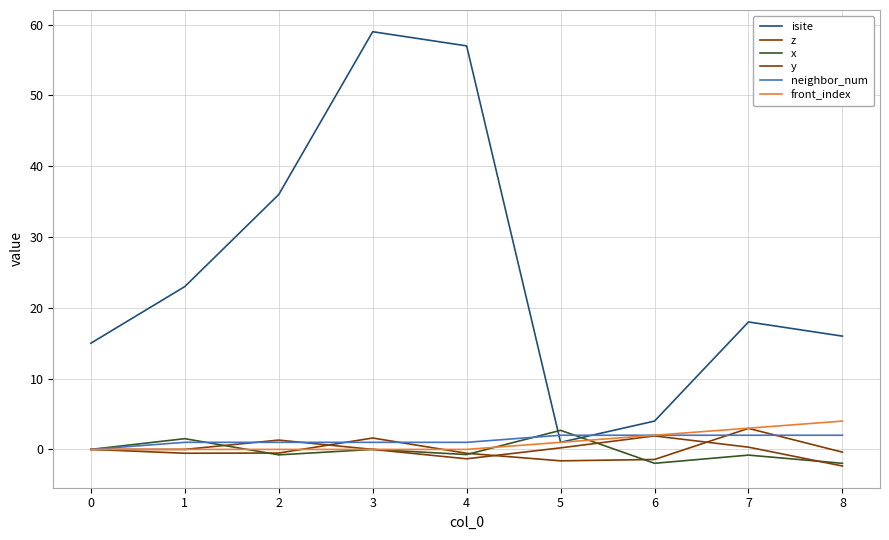

Reading left to right, list all the values displayed in this chart.

isite: 15.0	23.0	36.0	59.0	57.0	1.0	4.0	18.0	16.0
z: 0.0	-0.5	-0.5	1.6	-0.5	-1.6	-1.4	3.0	-0.4
x: 0.0	1.5	-0.8	0.0	-0.7	2.7	-2.0	-0.8	-2.0
y: 0.0	-0.0	1.3	0.0	-1.3	0.2	1.9	0.3	-2.3
neighbor_num: 0.0	1.0	1.0	1.0	1.0	2.0	2.0	2.0	2.0
front_index: 0.0	0.0	0.0	0.0	0.0	1.0	2.0	3.0	4.0